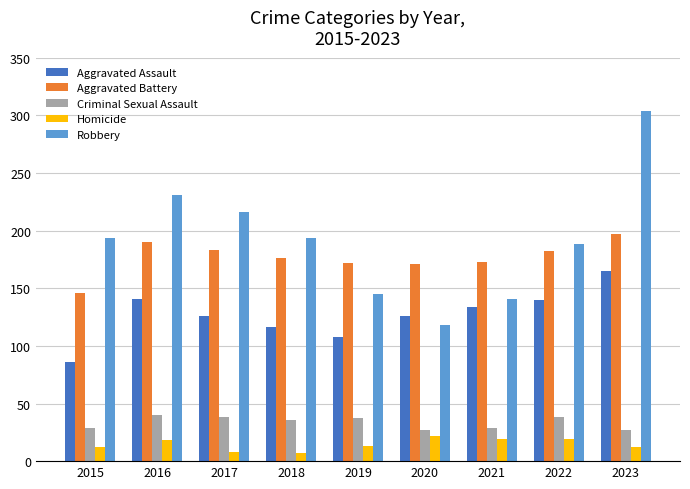

The value of Robbery at 2016 is 231. True or false?

True